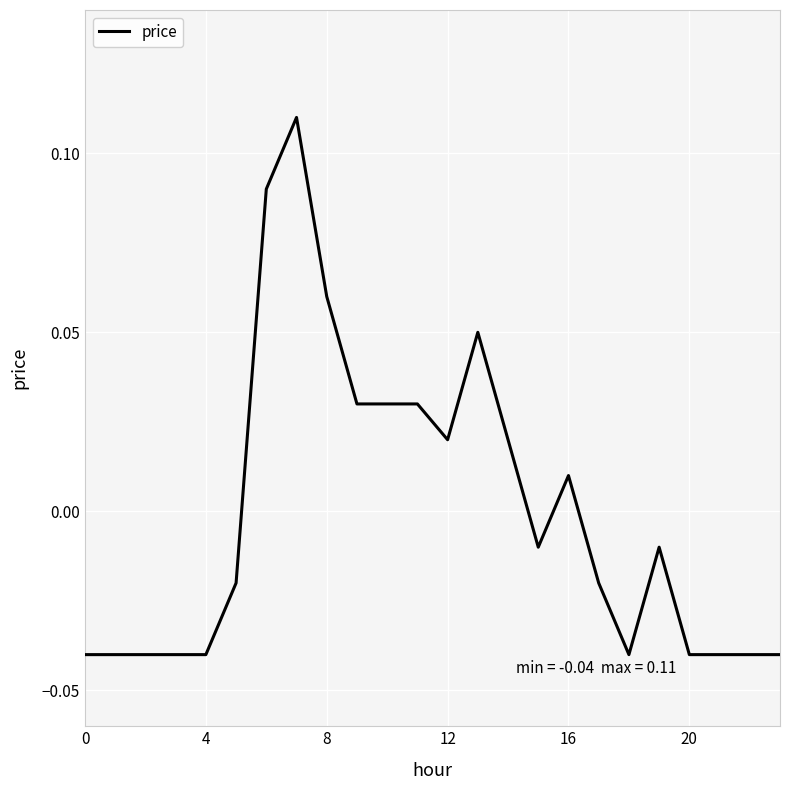

Is this an area chart (filled region under the line)?

No